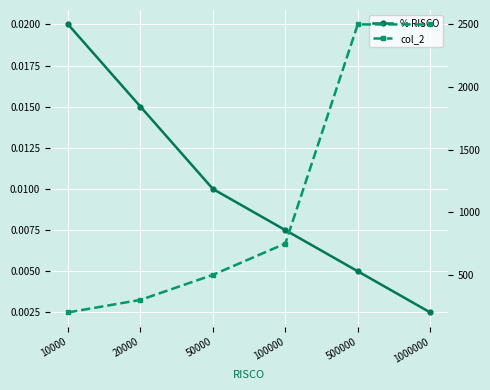

True or false: % RISCO has more than 1 points higher than both neighbors.

False